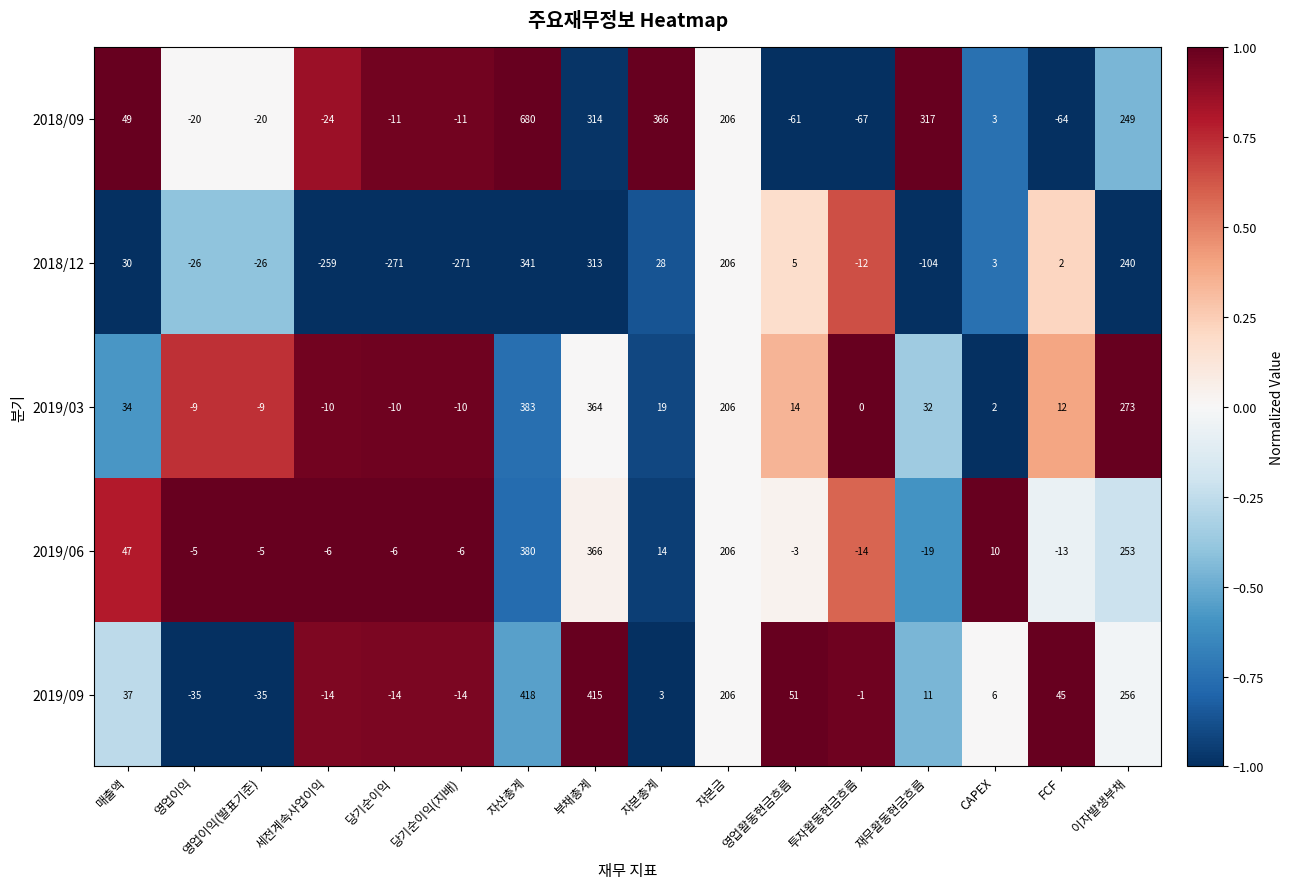

How many series are shown in this chart?

5